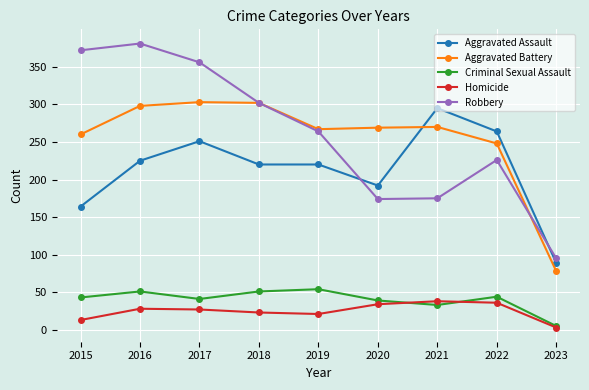

What is the total value across all series at 2021?

811